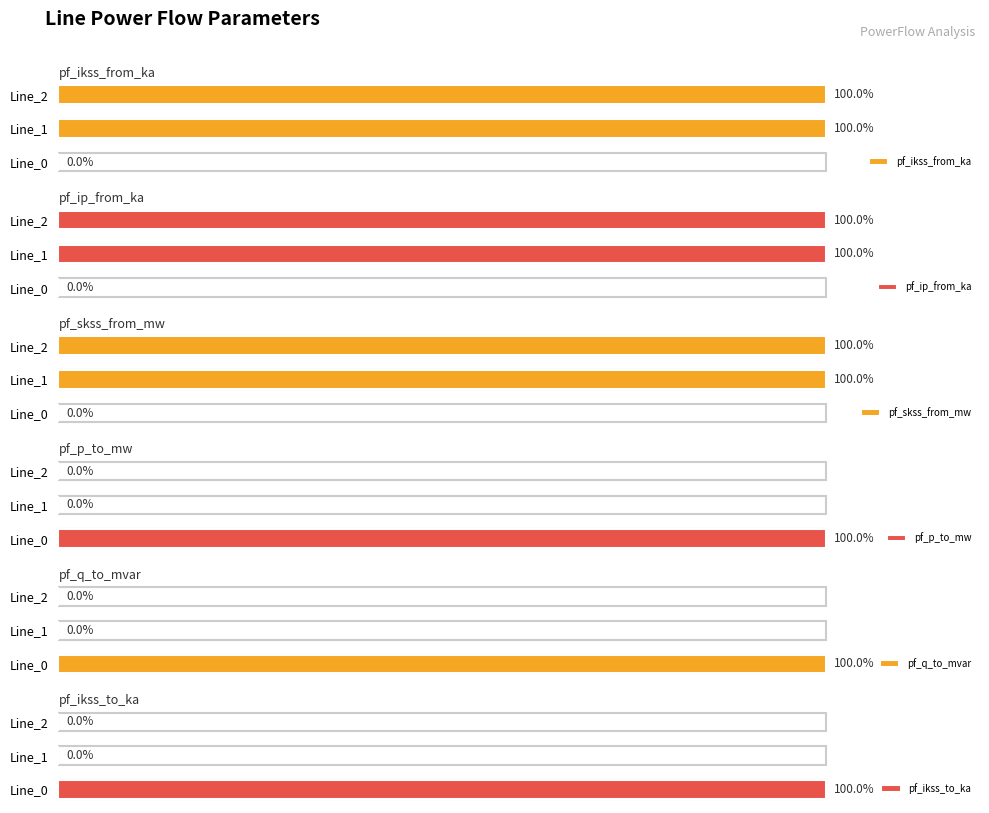

What are all the series names shown in the legend?

pf_ikss_from_ka, pf_ip_from_ka, pf_skss_from_mw, pf_p_to_mw, pf_q_to_mvar, pf_ikss_to_ka